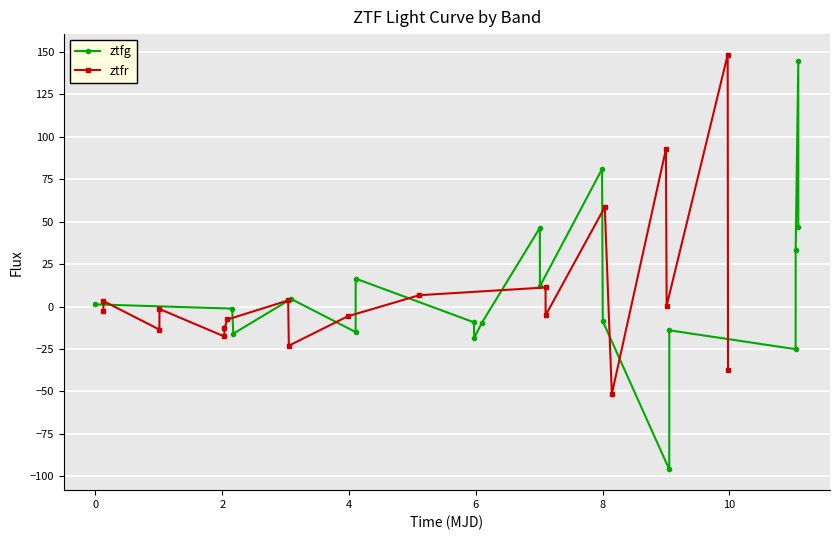

How many interior local peaks does the ztfr series have?

7